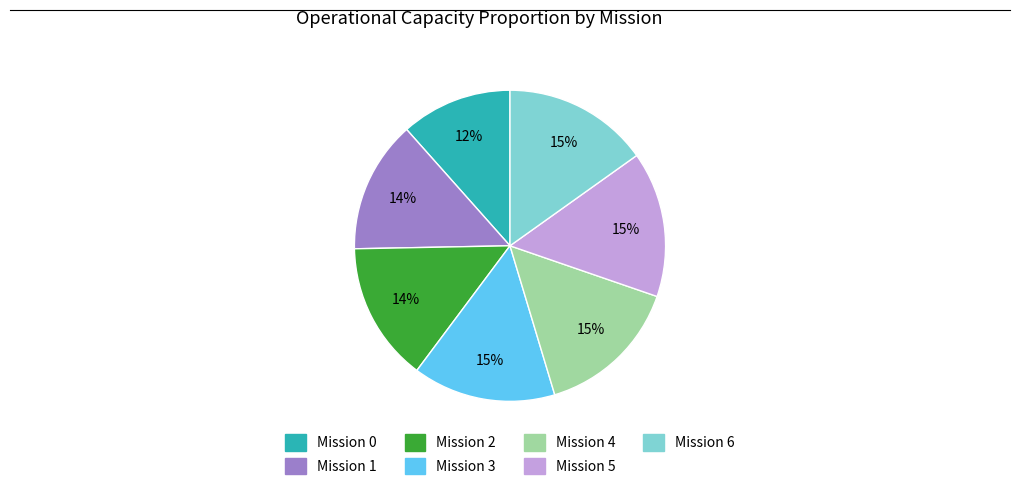

Is there any slice that represents more than half of the pie?

No